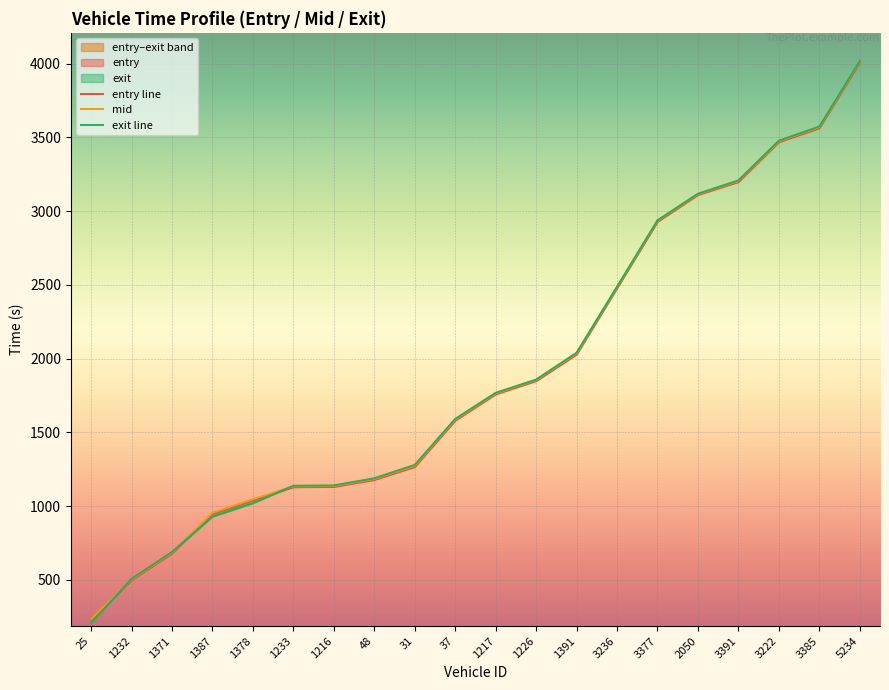

How many lines are shown in the chart?

3